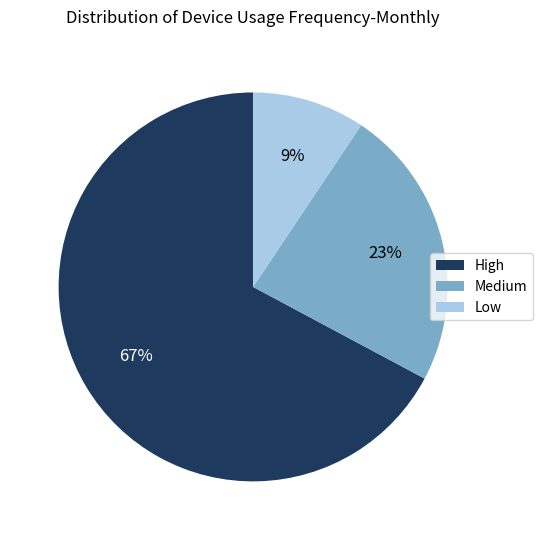

The Low slice represents 3% of the pie. True or false?

False